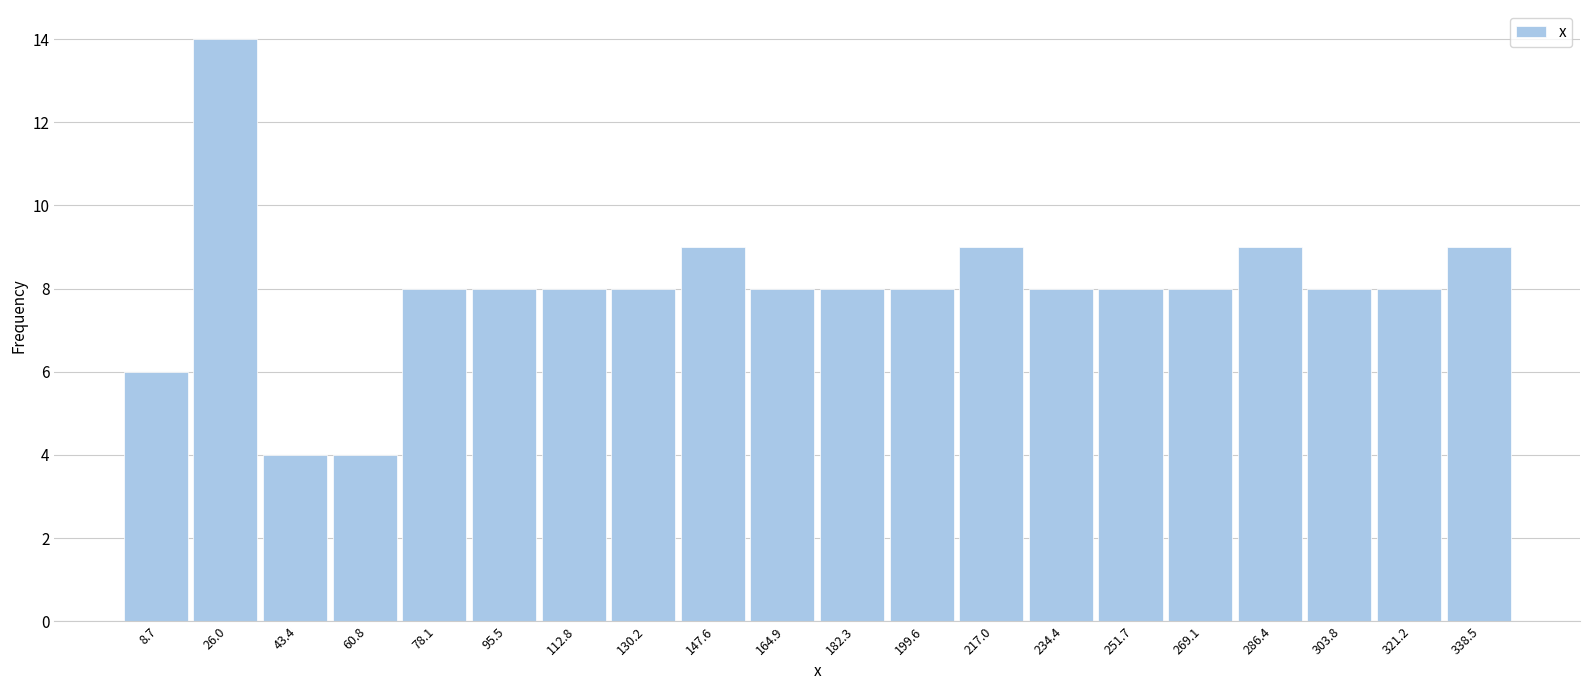

Reading left to right, transcribe this chart: for each bar, give the range it covers on the x-axis and its height. Neither the bar edges nor the heights are printed on the chart, so give them approximately, as read against the axes.

0 to 18: 6
18 to 34: 14
34 to 52: 4
52 to 70: 4
70 to 86: 8
86 to 104: 8
104 to 122: 8
122 to 138: 8
138 to 156: 9
156 to 174: 8
174 to 190: 8
190 to 208: 8
208 to 226: 9
226 to 244: 8
244 to 260: 8
260 to 278: 8
278 to 296: 9
296 to 312: 8
312 to 330: 8
330 to 348: 9